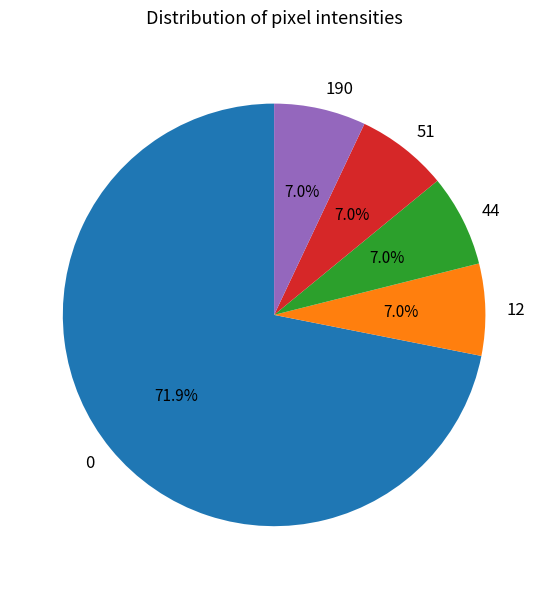

Does any single category account for the majority?

Yes